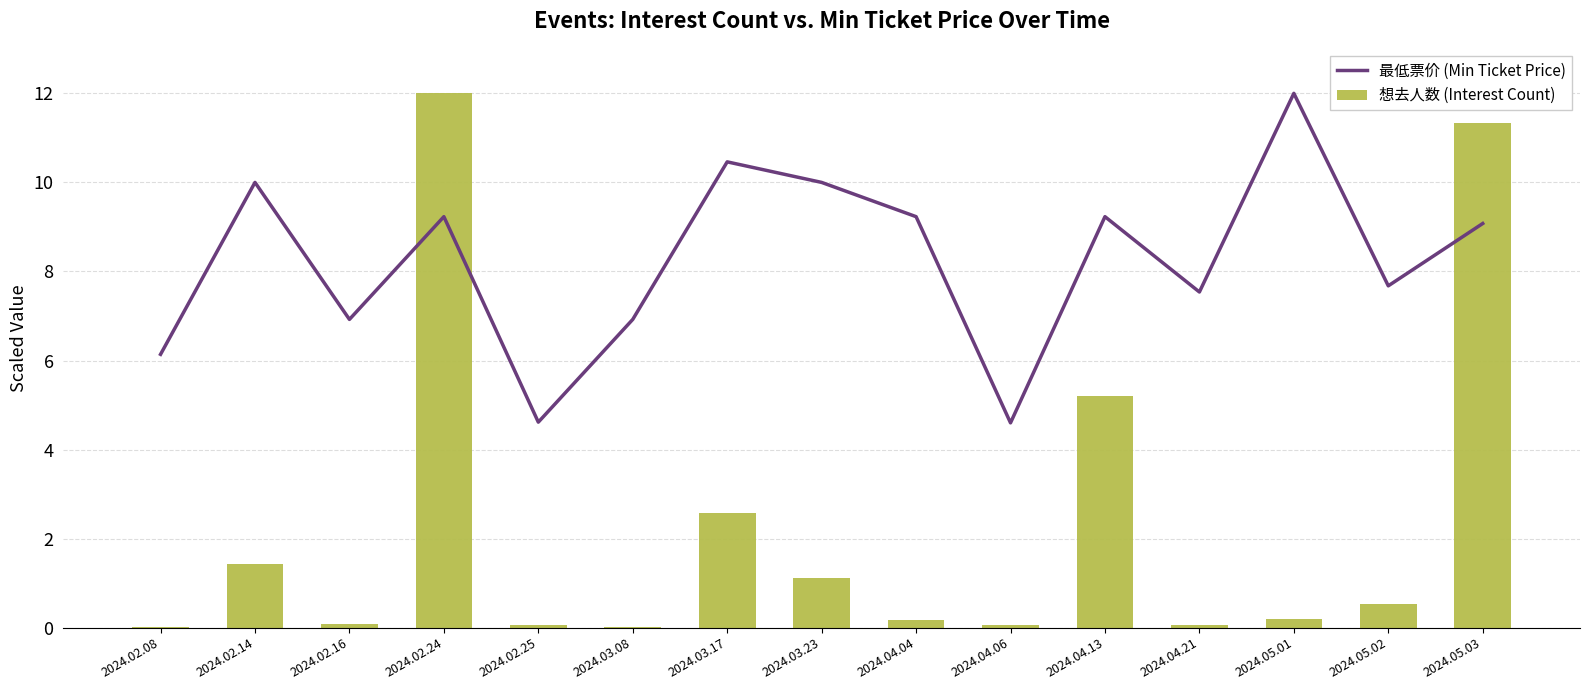

What is the total value across all series at 2024.04.04?

9.4